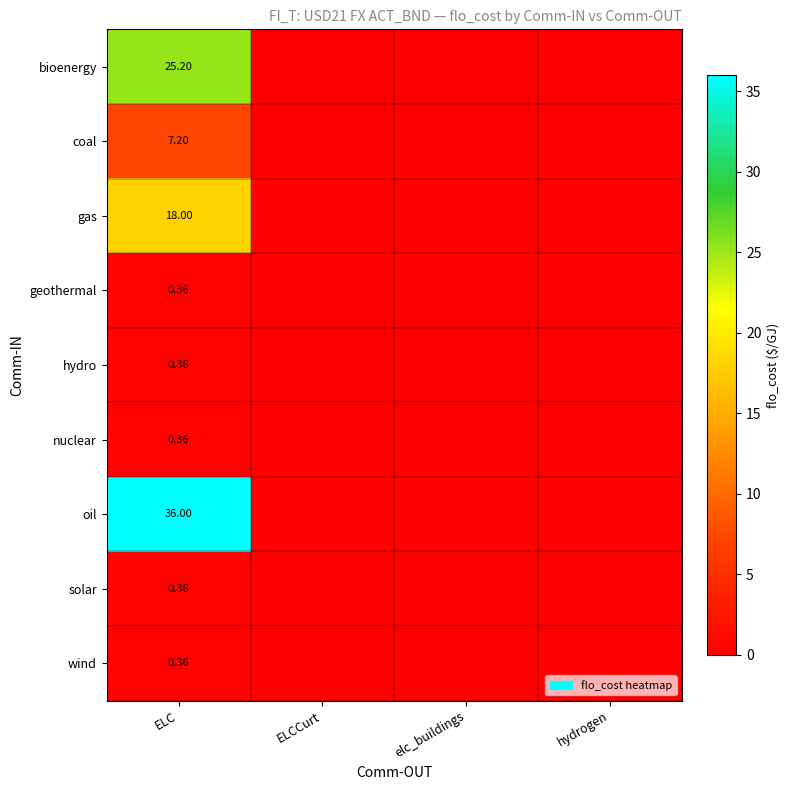

Is it true that solar equals 0.1 at ELCCurt?

False